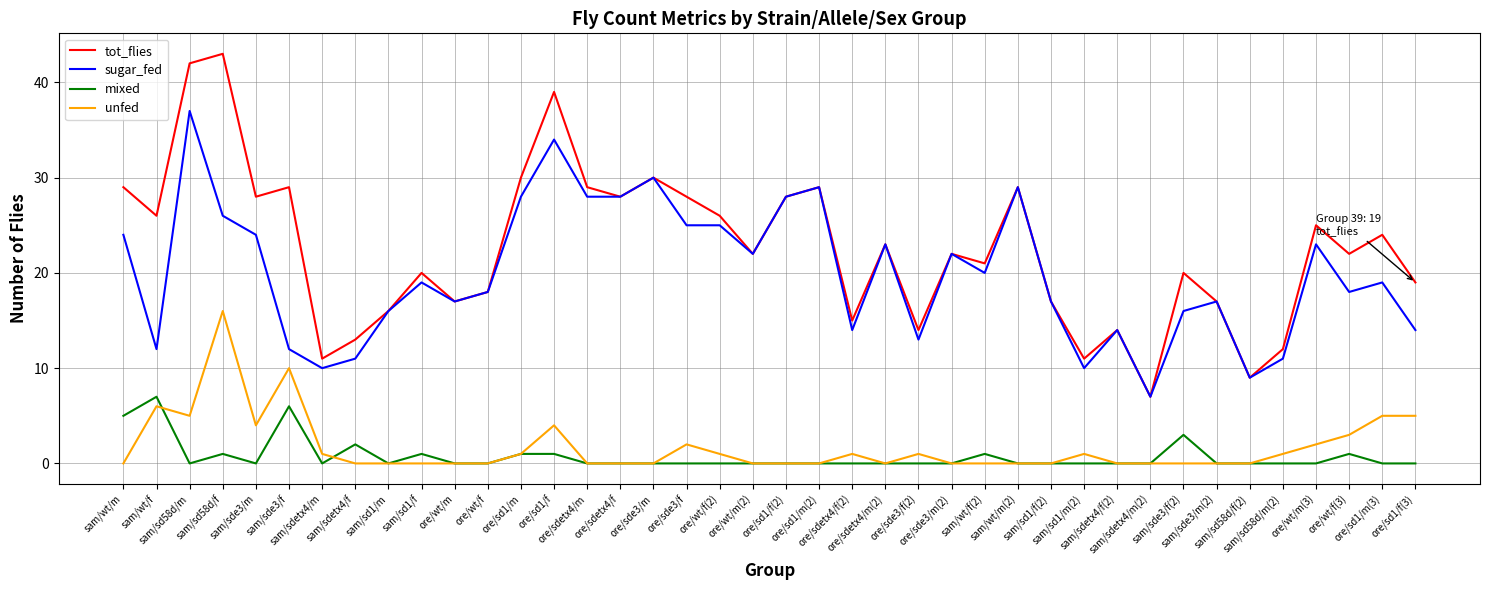

True or false: sugar_fed has a value of 24 at sam/wt/m.

True